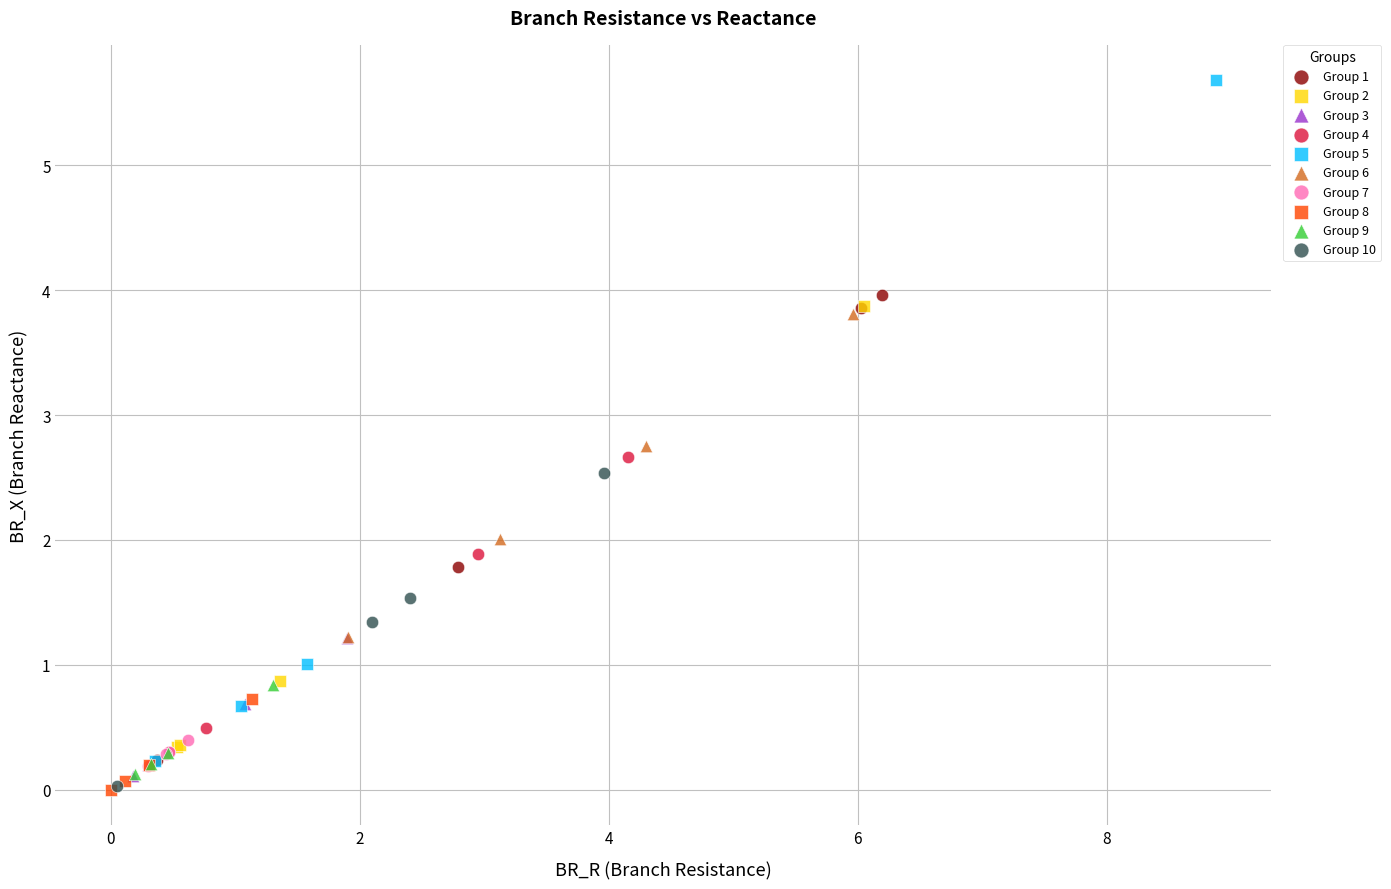

Which series has the largest Y range (max minus min)?

Group 5